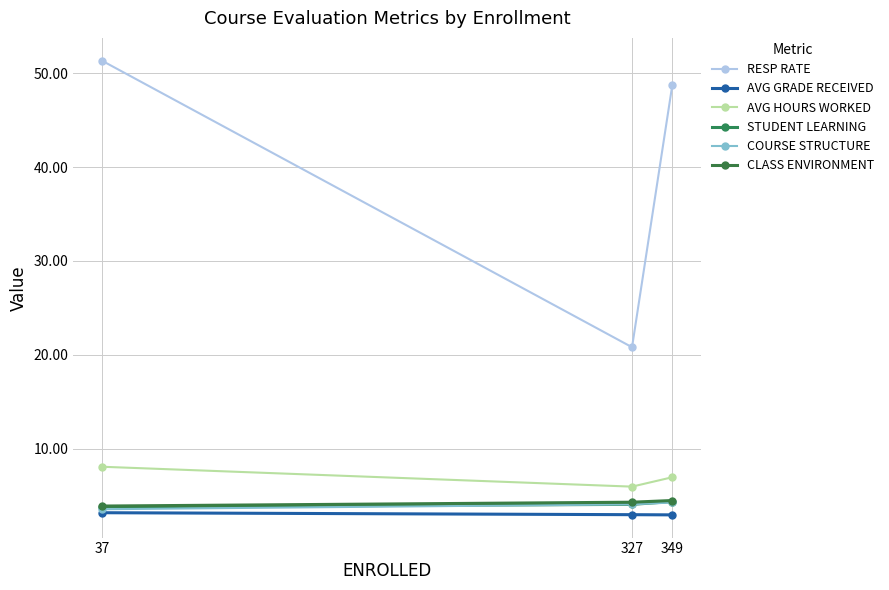

At how many categories does at least one series exceed 18?

3